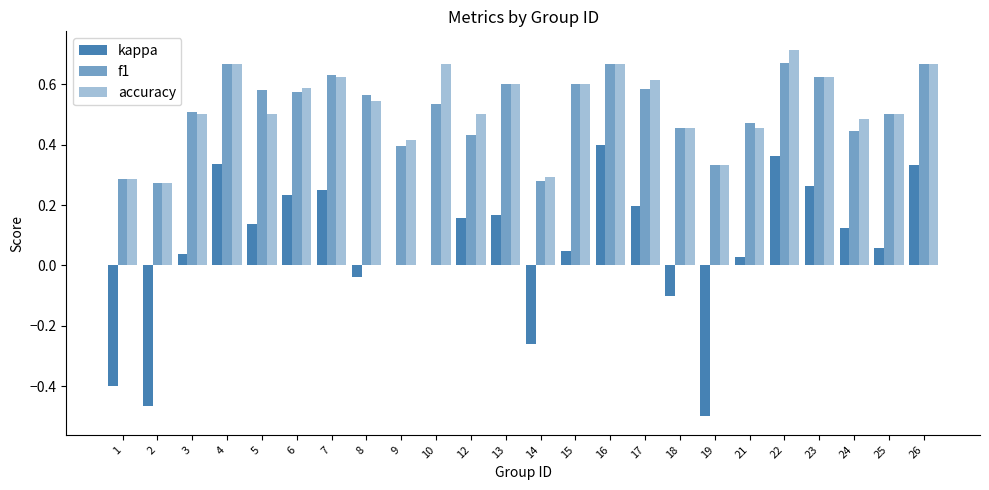

At how many categories does at least one series exceed 0?

24